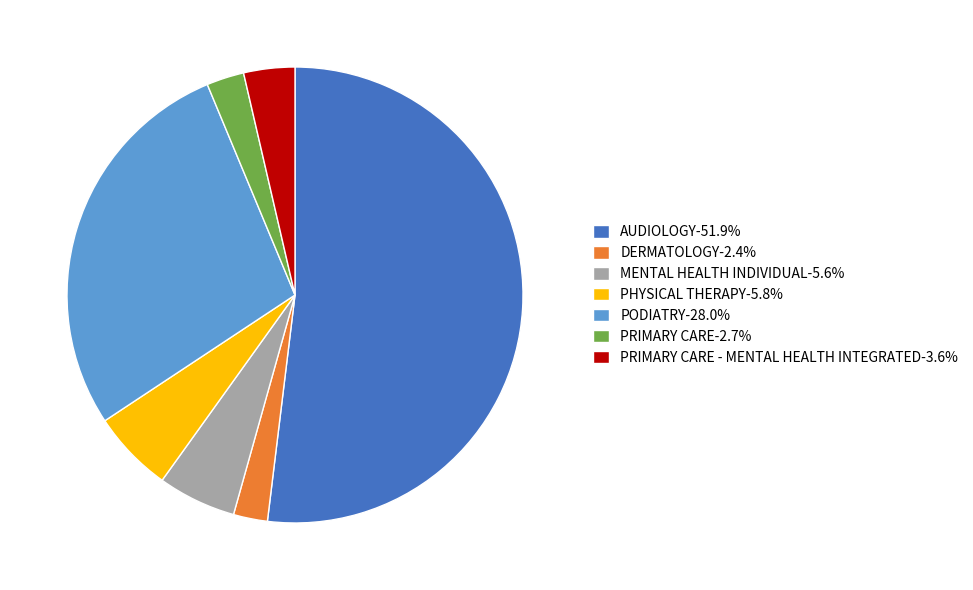

How many segments does this pie chart have?

7